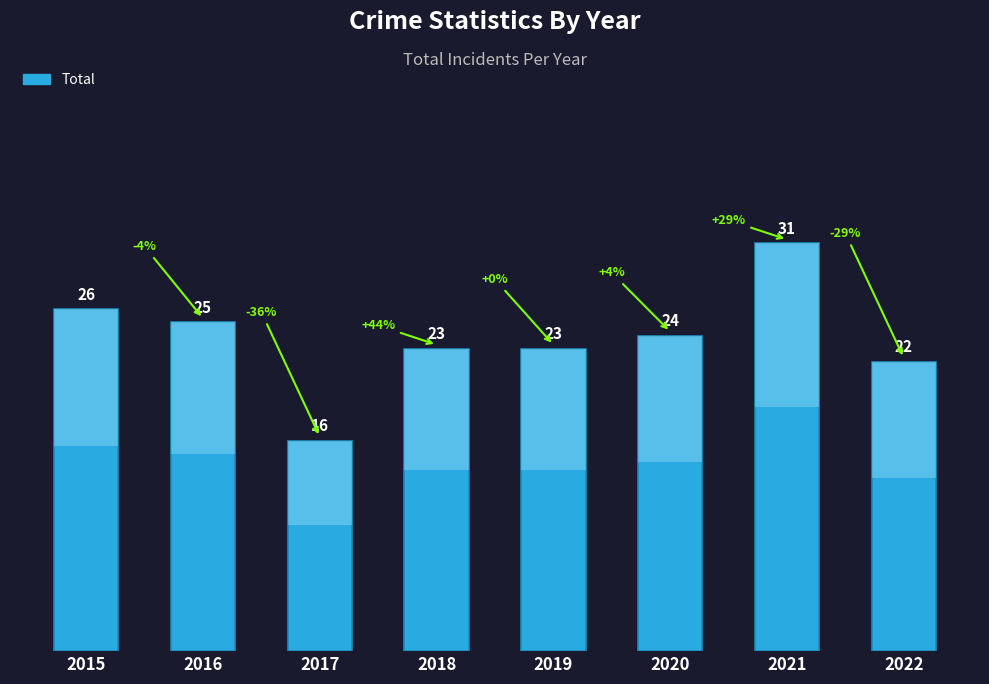

Which label corresponds to the largest value in the chart?

2021